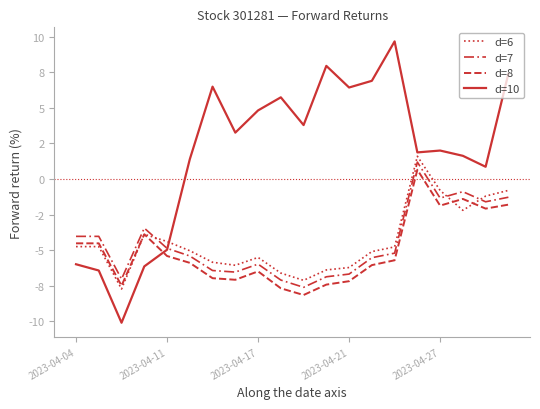

True or false: d=6 has more than 2 interior local peaks.

True